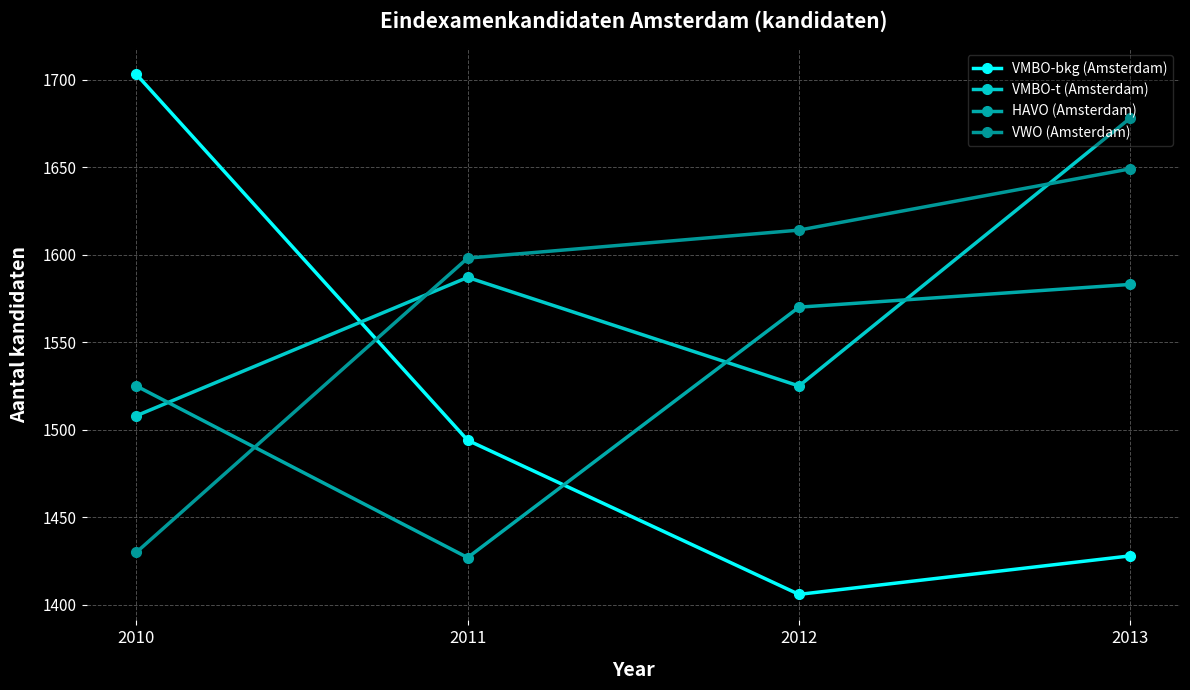

Which series has the widest spread of values?

VMBO-bkg (Amsterdam)